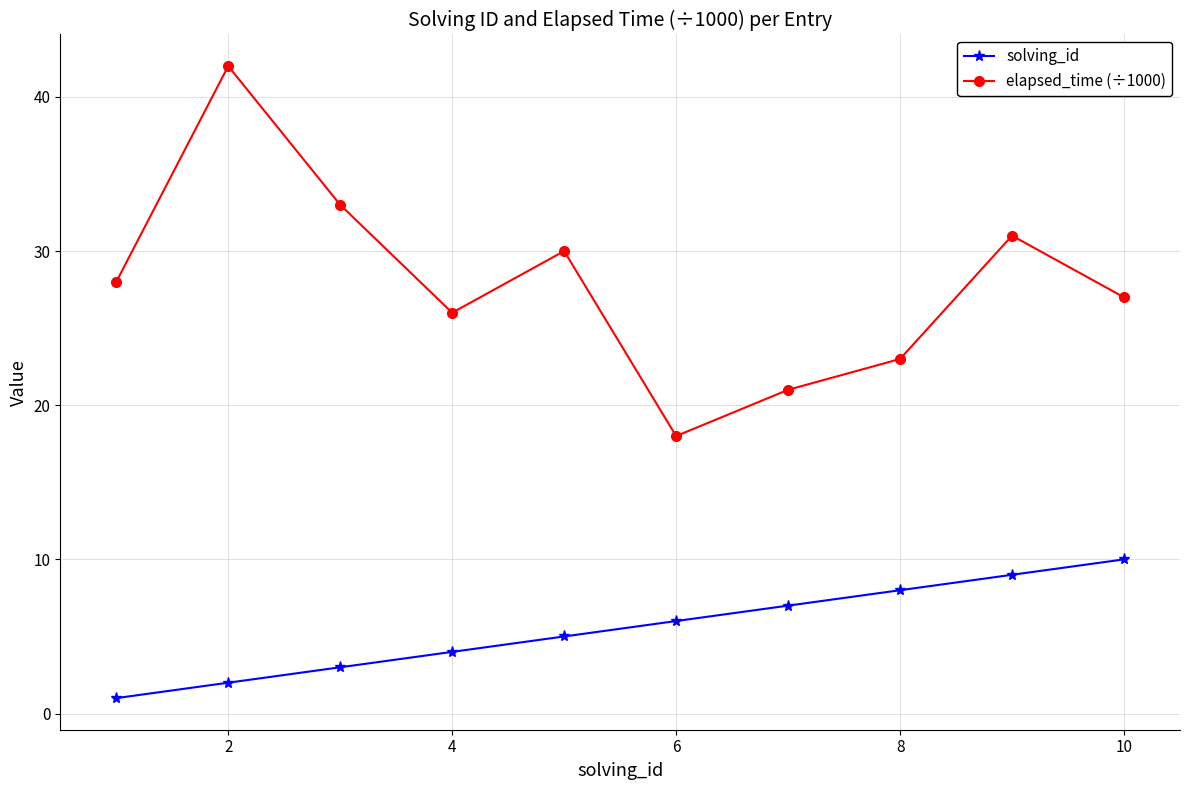

Reading left to right, extract all data points from this chart.

solving_id: 1	2	3	4	5	6	7	8	9	10
elapsed_time (÷1000): 28	42	33	26	30	18	21	23	31	27